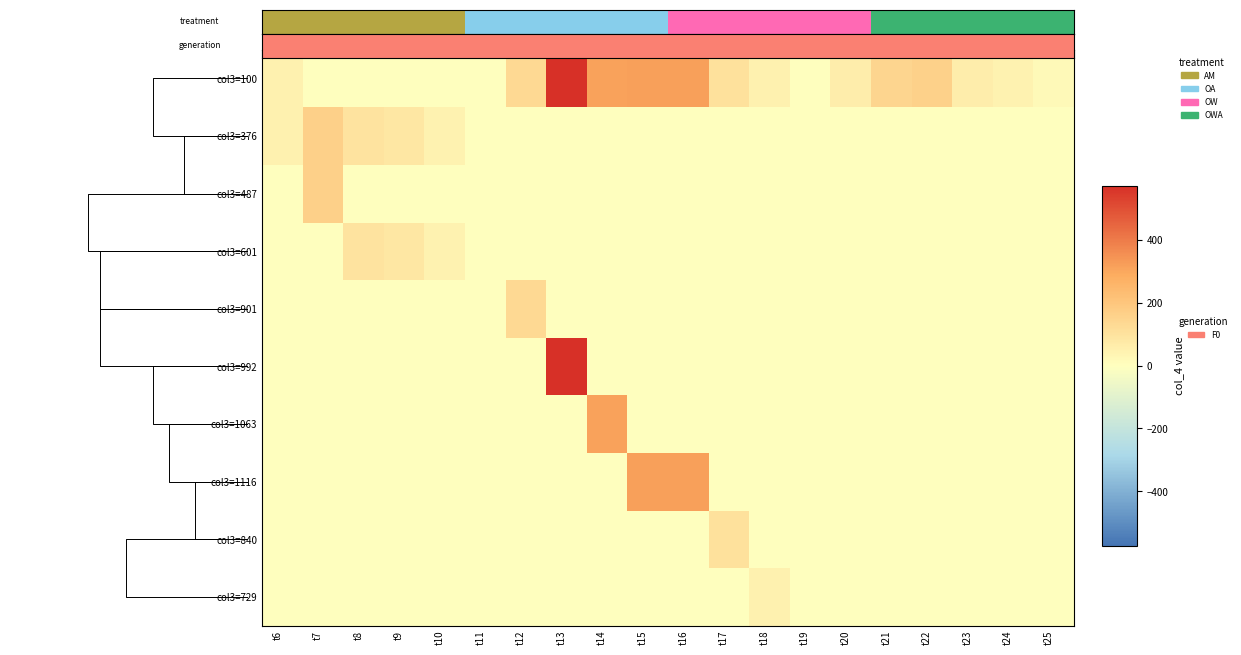

True or false: col3=1063 has a value of 140 at t14.

False